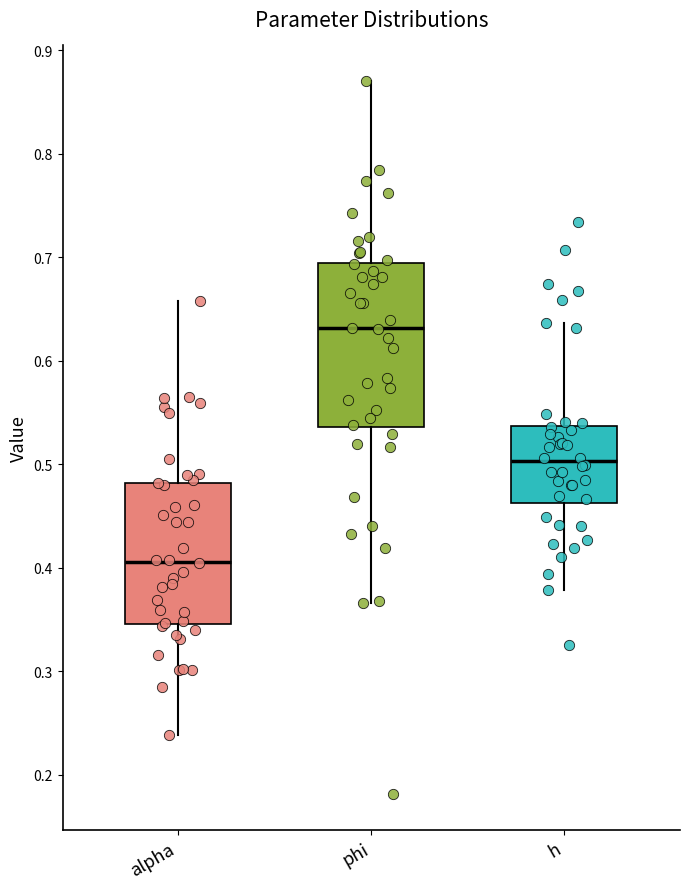

Where does the upper whisker of the box for phi end on the y-axis? The values are not printed on the chart, so give them approximately, as read against the axis.

0.87